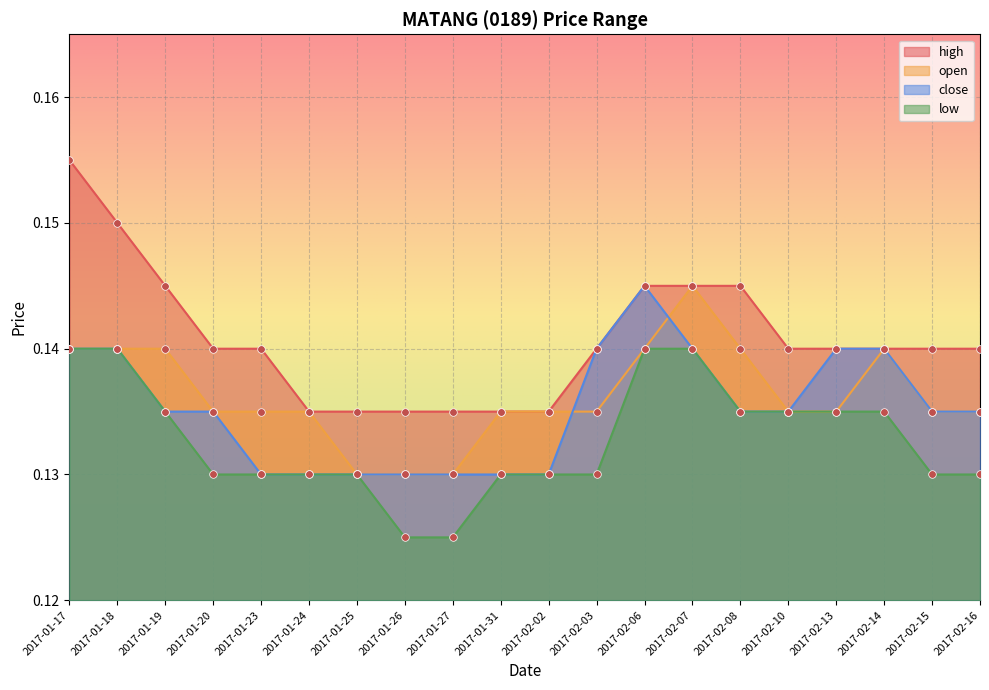

Which series has the widest spread of Y values?

high